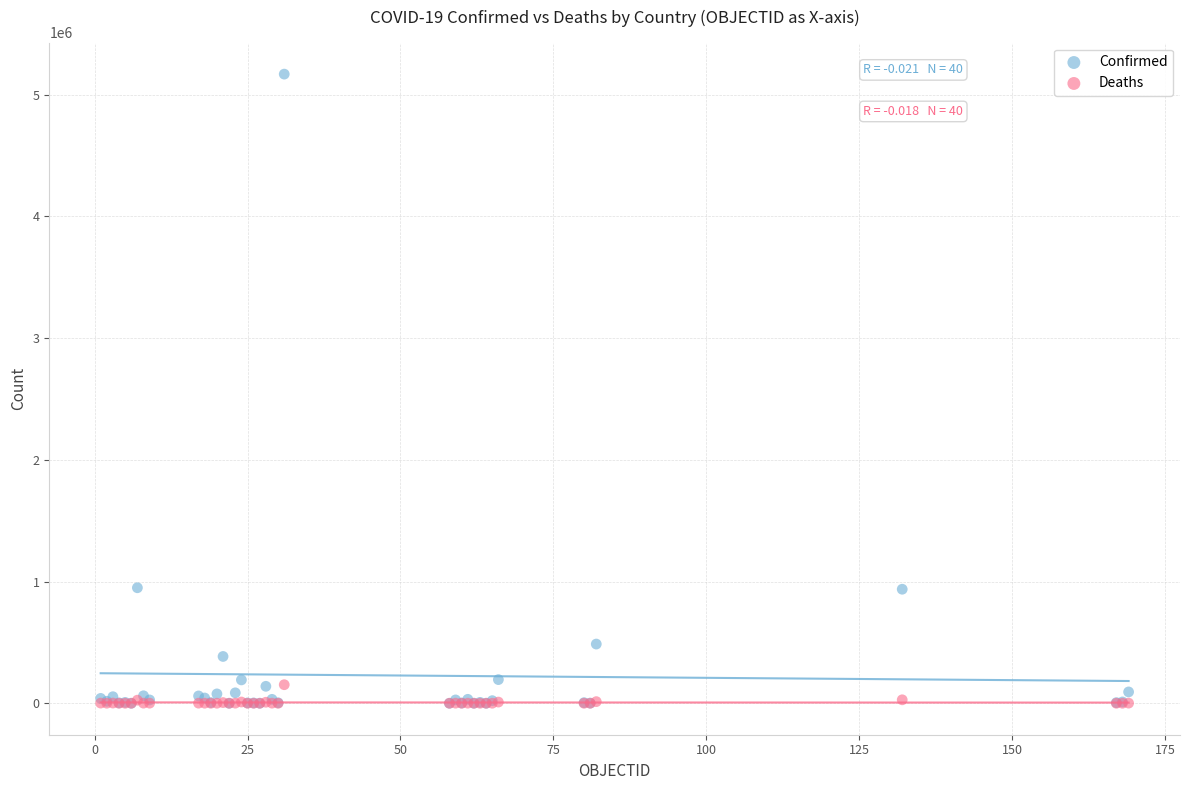

What are all the series names shown in the legend?

Confirmed, Deaths